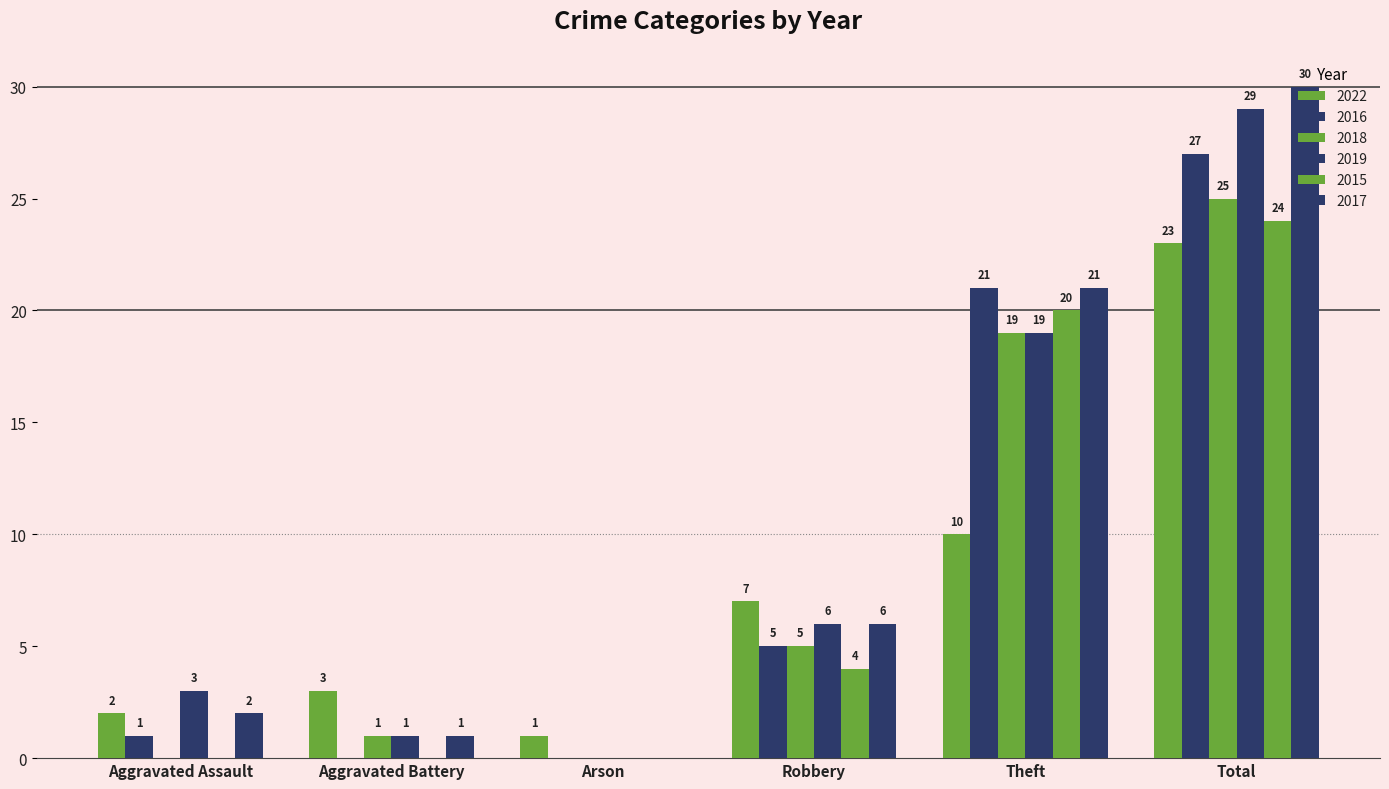

At which label is 2016 closest to 13?

Robbery